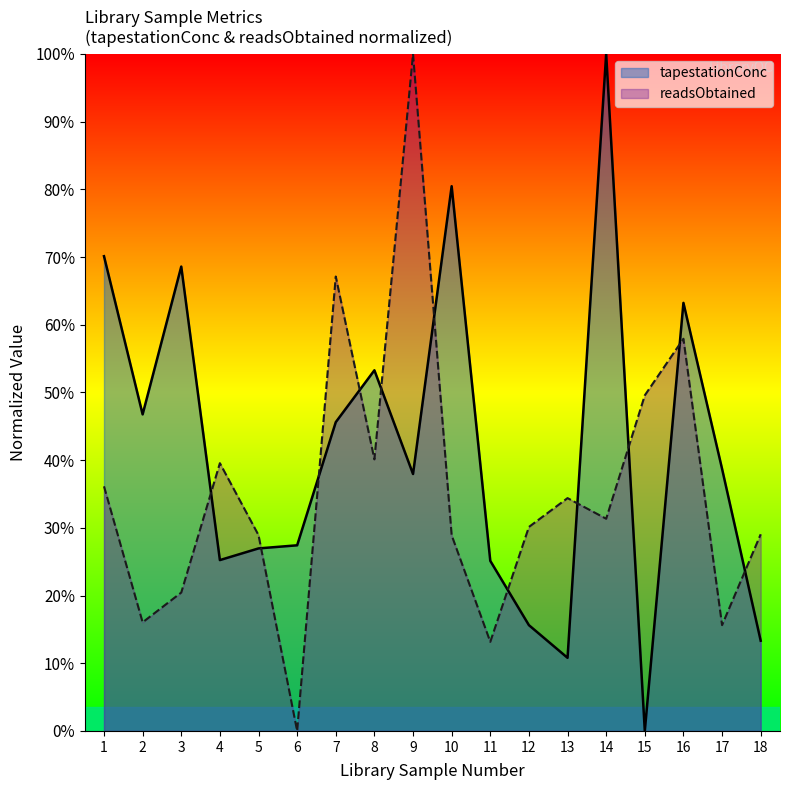

At which category is the sum across all series the highest?

9